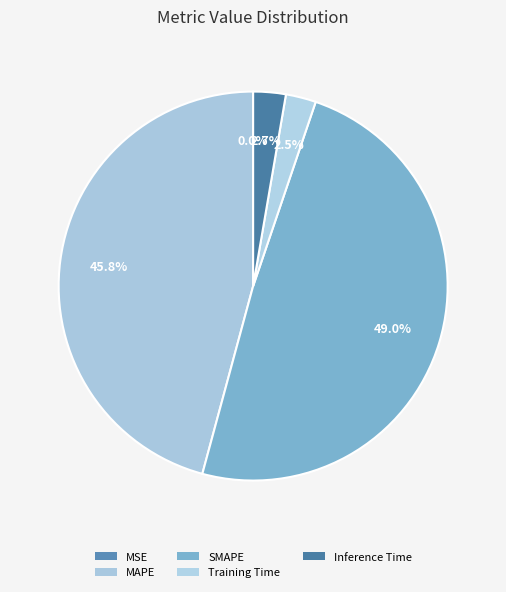

Count the number of slices in the pie.

5